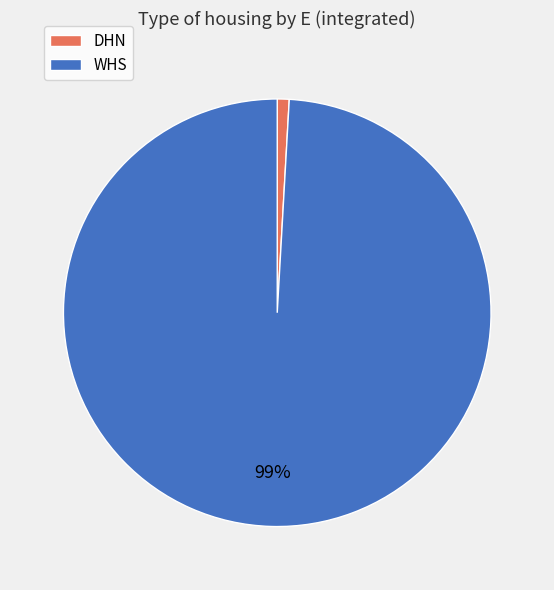

Which category has the biggest portion of the pie?

WHS